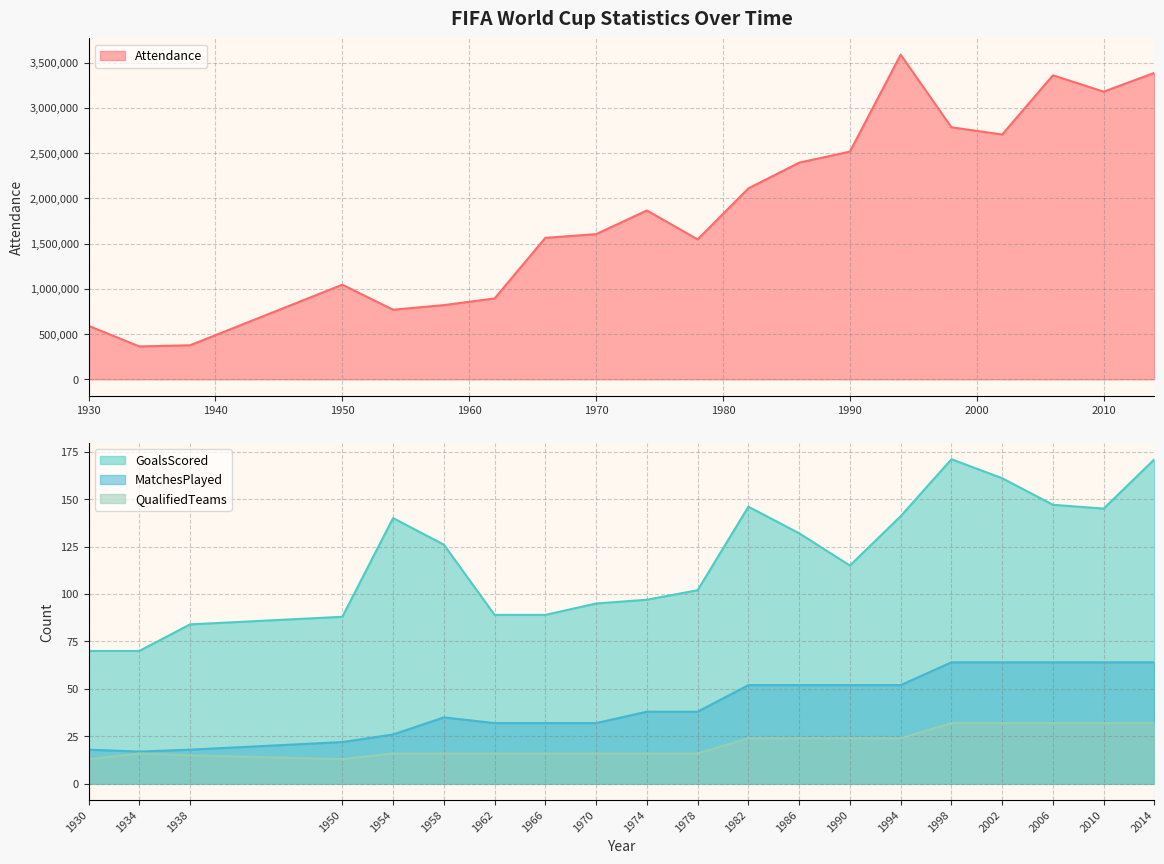

True or false: Attendance has more than 0 interior local peaks.

True